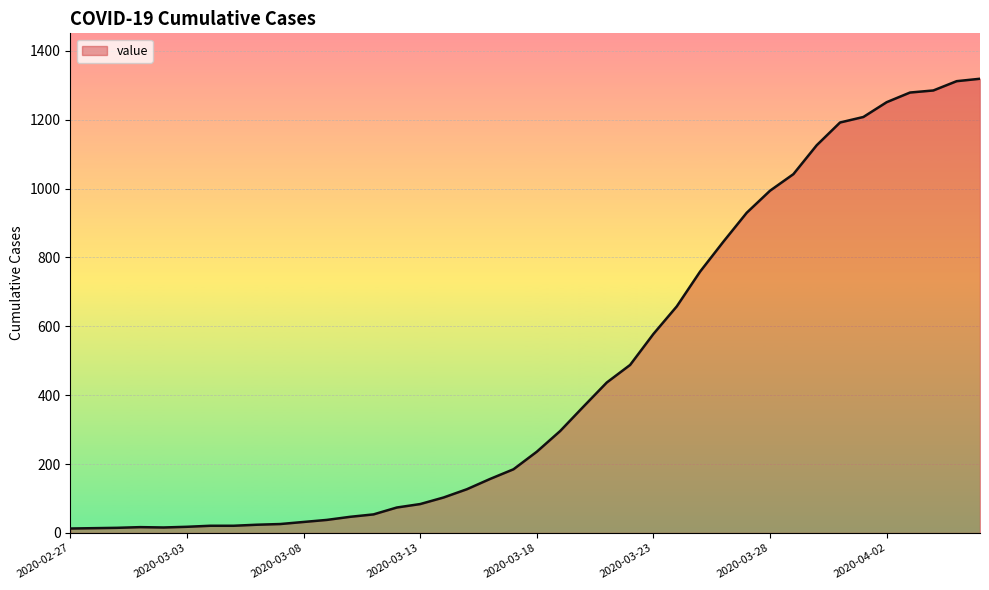

What is the difference between the maximum and minimum values?

1306